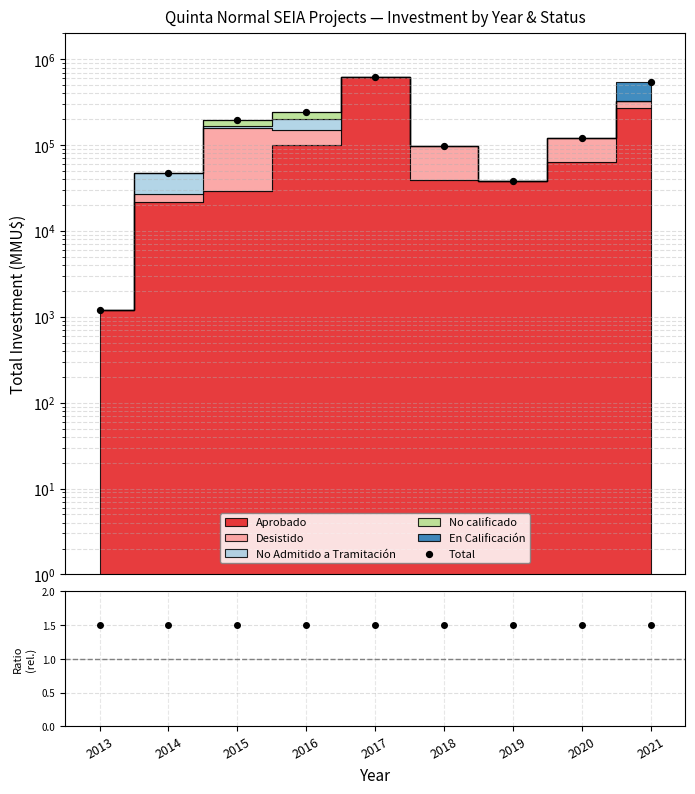

What is the change in value from 2015 to 2018?

-98701